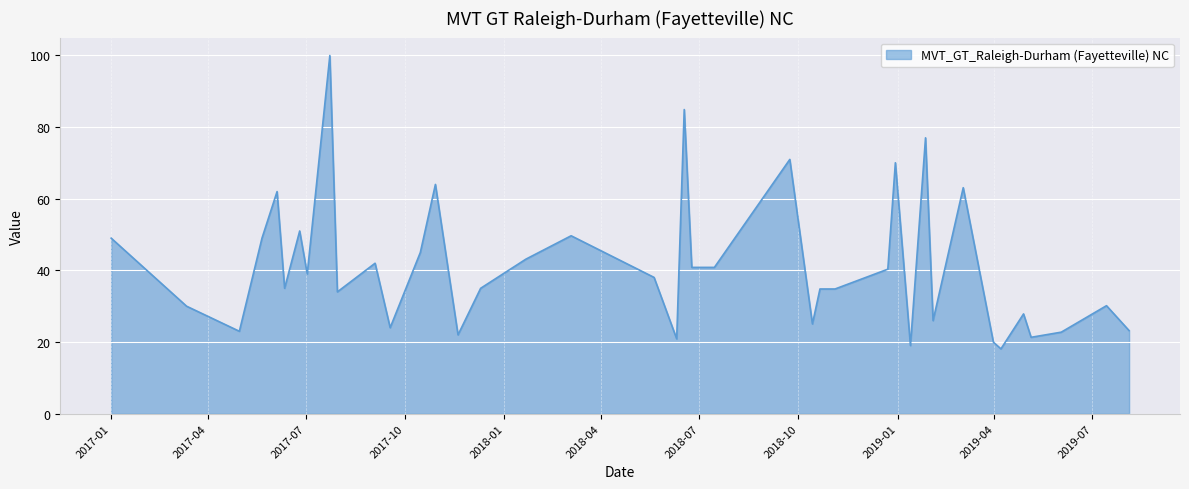

What is the minimum value shown in the chart?

18.1